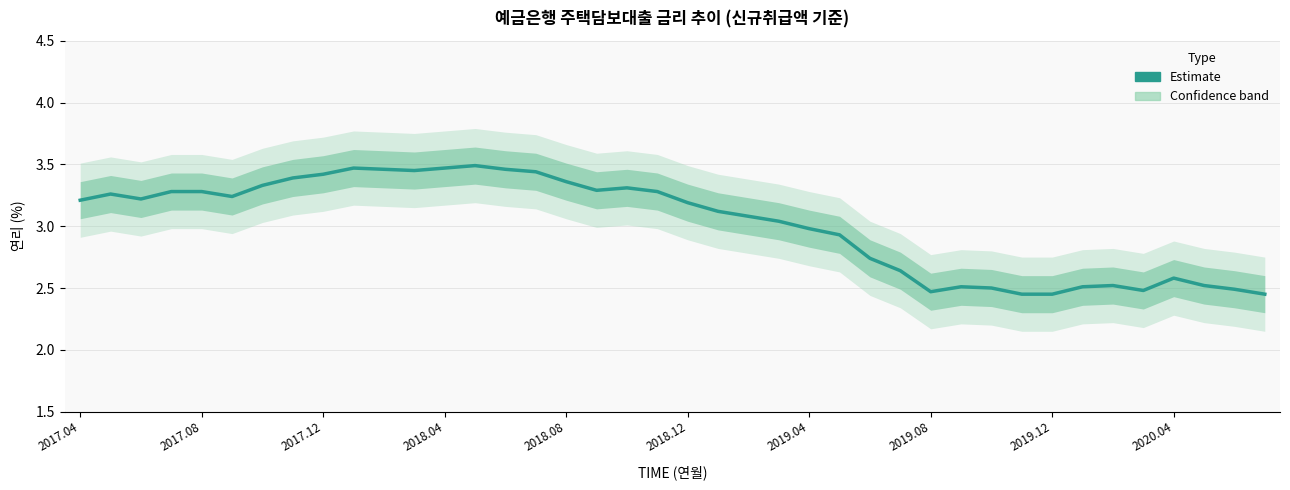

True or false: the data has more than 1 interior local peaks.

True